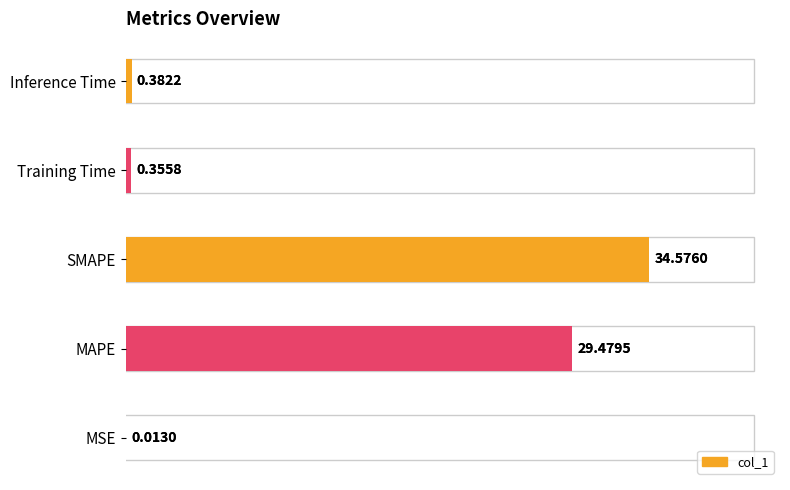

True or false: the data shows 0.0 at 0.

False